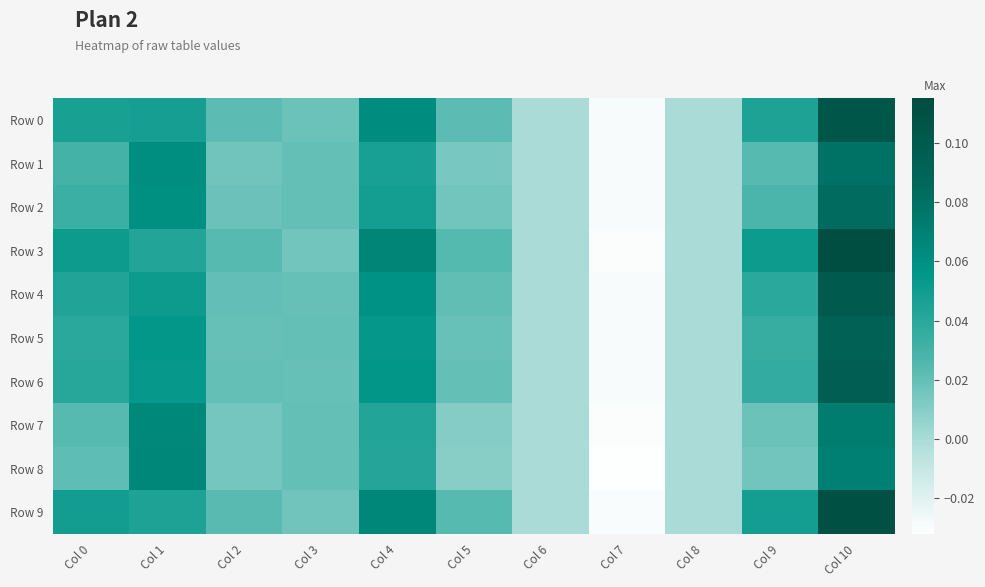

Reading left to right, list all the values displayed in this chart.

Row 0: Col 0=0.0	Col 1=0.0	Col 2=0.0	Col 3=0.0	Col 4=0.1	Col 5=0.0	Col 6=0.0	Col 7=-0.0	Col 8=0.0	Col 9=0.0	Col 10=0.1
Row 1: Col 0=0.0	Col 1=0.1	Col 2=0.0	Col 3=0.0	Col 4=0.0	Col 5=0.0	Col 6=0.0	Col 7=-0.0	Col 8=0.0	Col 9=0.0	Col 10=0.1
Row 2: Col 0=0.0	Col 1=0.1	Col 2=0.0	Col 3=0.0	Col 4=0.0	Col 5=0.0	Col 6=0.0	Col 7=-0.0	Col 8=0.0	Col 9=0.0	Col 10=0.1
Row 3: Col 0=0.1	Col 1=0.0	Col 2=0.0	Col 3=0.0	Col 4=0.1	Col 5=0.0	Col 6=0.0	Col 7=-0.0	Col 8=0.0	Col 9=0.1	Col 10=0.1
Row 4: Col 0=0.0	Col 1=0.1	Col 2=0.0	Col 3=0.0	Col 4=0.1	Col 5=0.0	Col 6=0.0	Col 7=-0.0	Col 8=0.0	Col 9=0.0	Col 10=0.1
Row 5: Col 0=0.0	Col 1=0.1	Col 2=0.0	Col 3=0.0	Col 4=0.1	Col 5=0.0	Col 6=0.0	Col 7=-0.0	Col 8=0.0	Col 9=0.0	Col 10=0.1
Row 6: Col 0=0.0	Col 1=0.1	Col 2=0.0	Col 3=0.0	Col 4=0.1	Col 5=0.0	Col 6=0.0	Col 7=-0.0	Col 8=0.0	Col 9=0.0	Col 10=0.1
Row 7: Col 0=0.0	Col 1=0.1	Col 2=0.0	Col 3=0.0	Col 4=0.0	Col 5=0.0	Col 6=0.0	Col 7=-0.0	Col 8=0.0	Col 9=0.0	Col 10=0.1
Row 8: Col 0=0.0	Col 1=0.1	Col 2=0.0	Col 3=0.0	Col 4=0.0	Col 5=0.0	Col 6=0.0	Col 7=-0.0	Col 8=0.0	Col 9=0.0	Col 10=0.1
Row 9: Col 0=0.0	Col 1=0.0	Col 2=0.0	Col 3=0.0	Col 4=0.1	Col 5=0.0	Col 6=0.0	Col 7=-0.0	Col 8=0.0	Col 9=0.0	Col 10=0.1